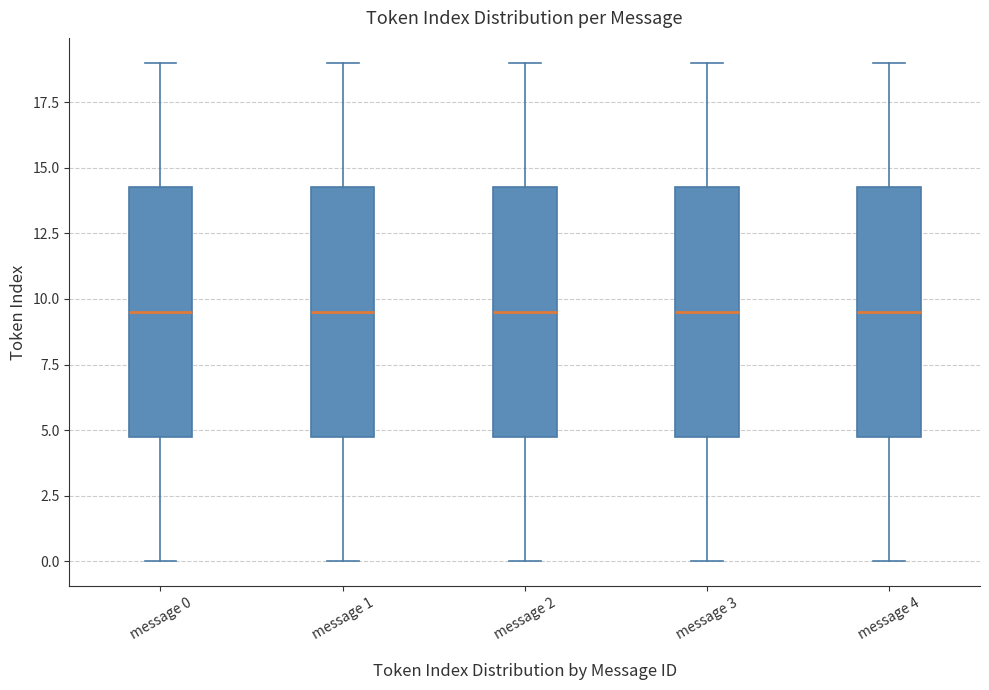

Where does the upper whisker of the box for message 4 end on the y-axis? The values are not printed on the chart, so give them approximately, as read against the axis.

19.0